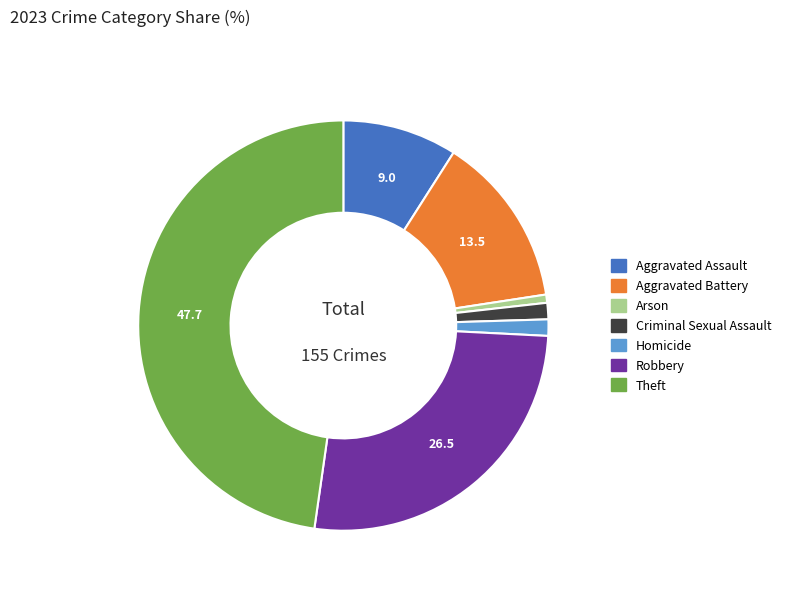

Does any single category account for the majority?

No